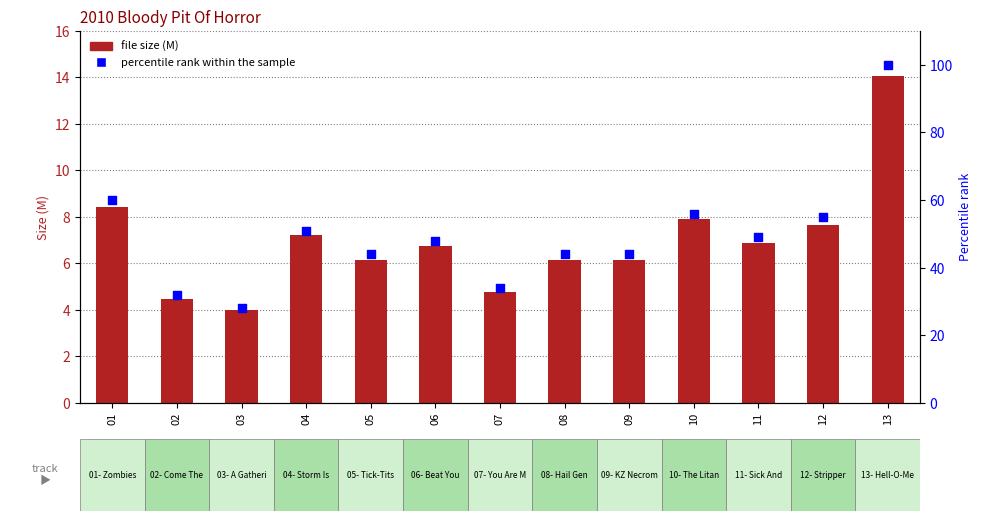

At which category is the sum across all series the highest?

13